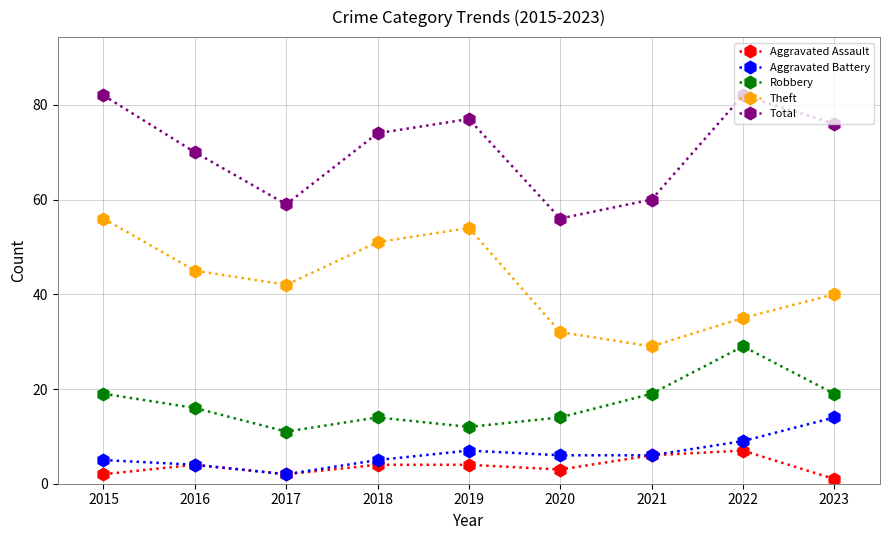

Where is Total nearest to the value 69?

2016